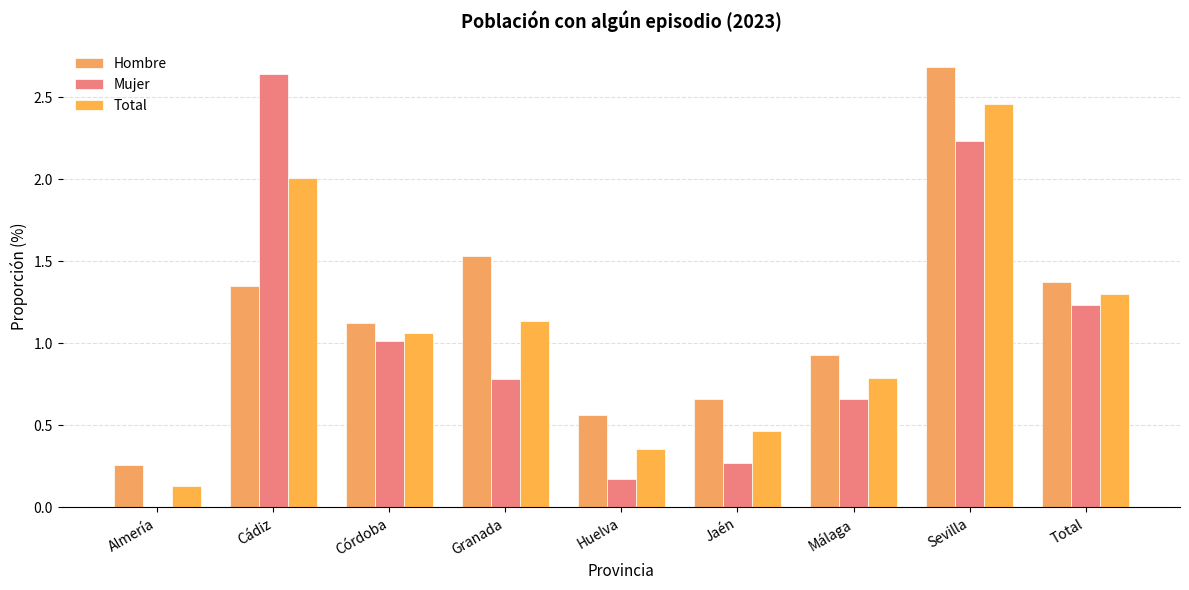

How many series are shown in this chart?

3